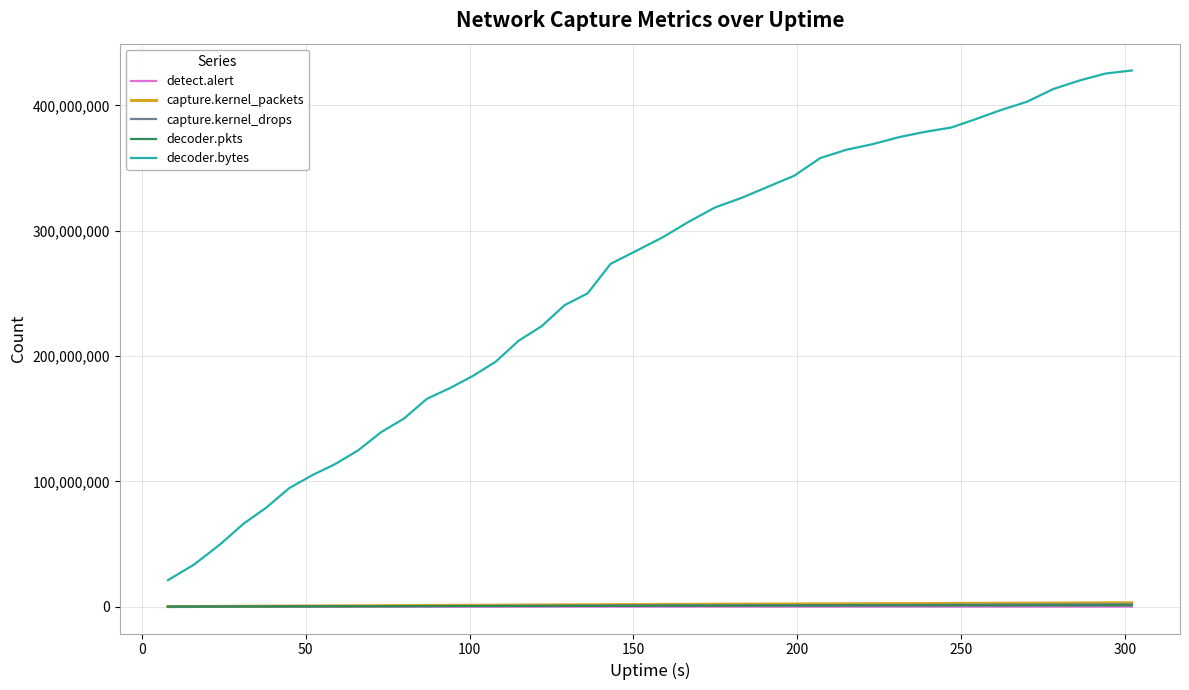

Which series has the largest total across all categories?

decoder.bytes